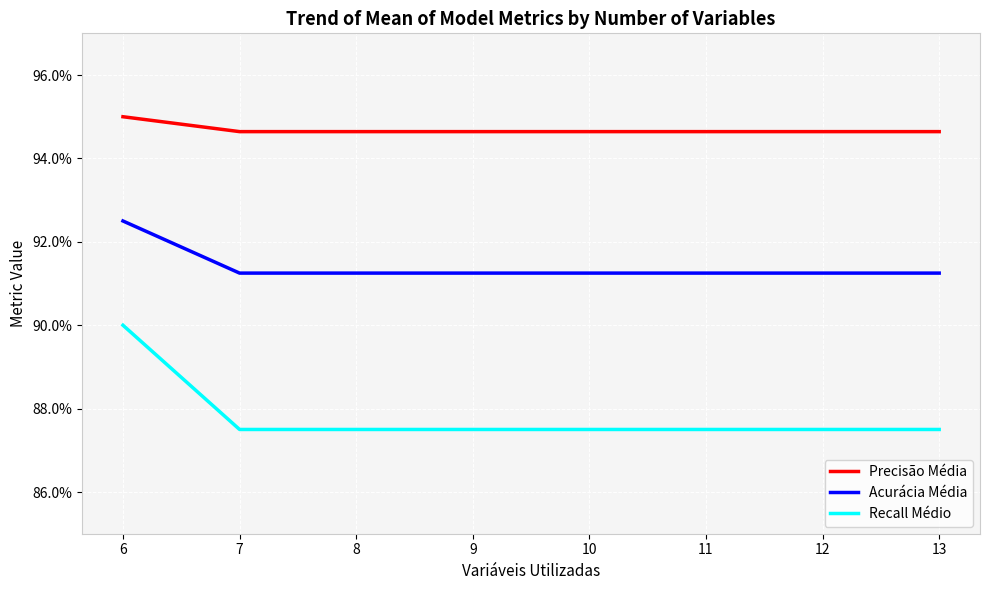

At which category is the sum across all series the highest?

6